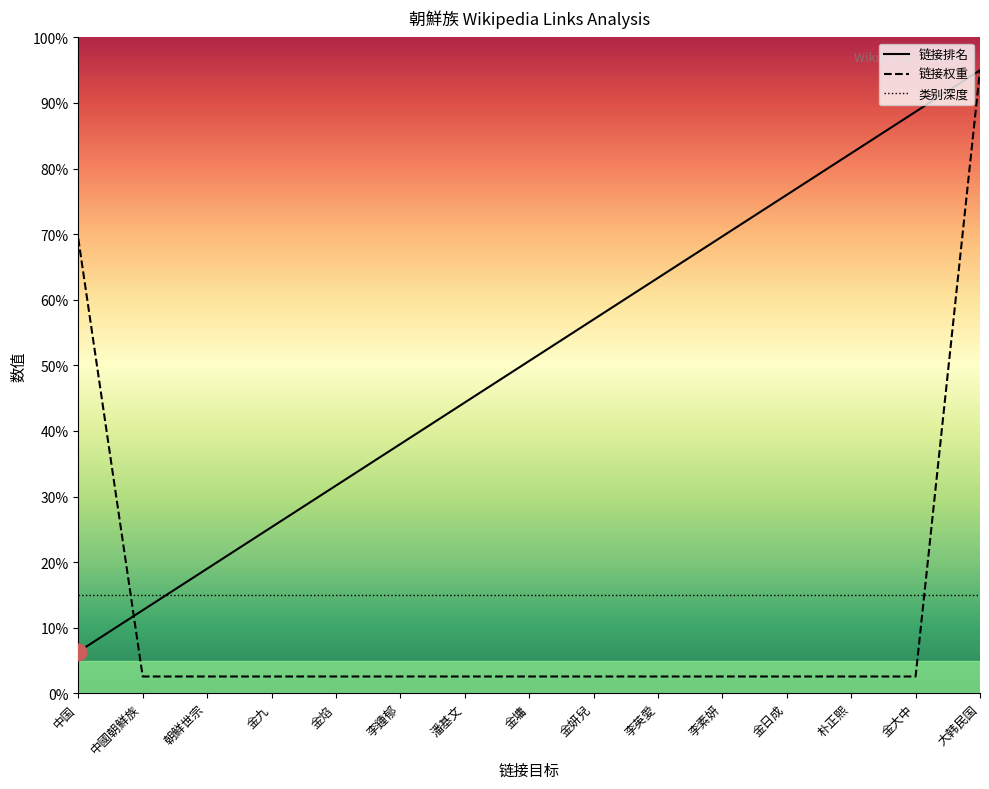

Which category has the highest value across all series?

大韩民国